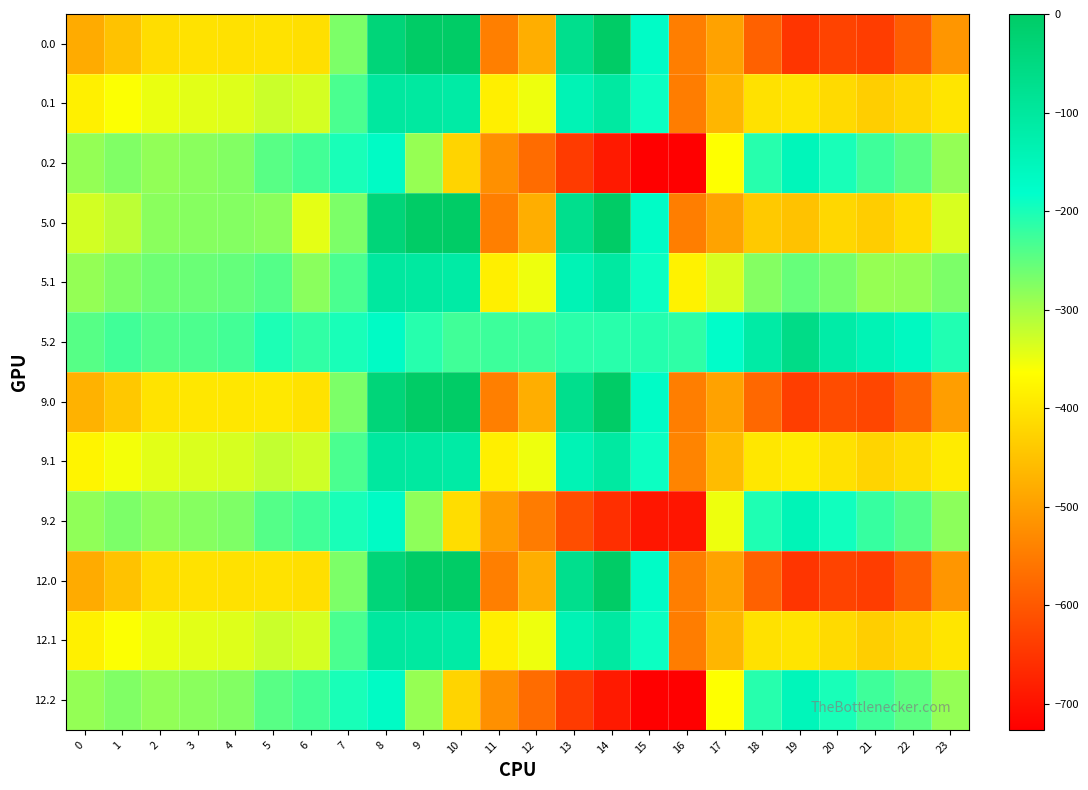

Reading left to right, what are all the values shown in this chart?

0.0: 0=-482.0	1=-449.5	2=-410.3	3=-404.4	4=-404.9	5=-403.8	6=-408.0	7=-270.7	8=-35.0	9=0.0	10=0.0	11=-544.3	12=-477.2	13=-70.2	14=-0.3	15=-172.8	16=-545.4	17=-494.8	18=-586.7	19=-649.2	20=-629.9	21=-638.4	22=-592.3	23=-511.3
0.1: 0=-384.6	1=-361.1	2=-347.9	3=-342.7	4=-339.6	5=-325.7	6=-332.2	7=-234.9	8=-102.3	9=-104.8	10=-114.0	11=-384.7	12=-350.8	13=-141.2	14=-105.5	15=-190.4	16=-547.3	17=-466.6	18=-405.4	19=-400.2	20=-414.5	21=-432.4	22=-419.9	23=-399.4
0.2: 0=-287.1	1=-272.7	2=-285.5	3=-281.0	4=-274.4	5=-245.0	6=-228.8	7=-199.0	8=-169.5	9=-288.5	10=-423.5	11=-520.6	12=-571.2	13=-640.4	14=-687.4	15=-725.8	16=-726.6	17=-362.4	18=-210.0	19=-151.0	20=-199.2	21=-226.4	22=-247.4	23=-287.5
5.0: 0=-331.7	1=-316.0	2=-280.7	3=-278.0	4=-276.4	5=-280.5	6=-343.6	7=-270.7	8=-35.0	9=0.0	10=0.0	11=-544.3	12=-477.2	13=-70.2	14=-0.3	15=-172.8	16=-545.4	17=-493.8	18=-439.7	19=-448.6	20=-418.7	21=-434.2	22=-410.6	23=-335.2
5.1: 0=-287.8	1=-272.1	2=-260.4	3=-257.1	4=-252.6	5=-241.7	6=-280.0	7=-234.9	8=-102.3	9=-104.8	10=-114.0	11=-384.7	12=-350.8	13=-141.2	14=-105.5	15=-190.4	16=-380.5	17=-335.5	18=-276.5	19=-254.3	20=-267.6	21=-288.7	22=-287.4	23=-269.9
5.2: 0=-243.9	1=-228.2	2=-240.1	3=-236.3	4=-228.9	5=-202.8	6=-216.4	7=-199.0	8=-169.5	9=-209.6	10=-228.0	11=-225.2	12=-224.3	13=-212.2	14=-210.7	15=-207.9	16=-215.6	17=-177.2	18=-113.3	19=-60.0	20=-116.6	21=-143.2	22=-164.3	23=-204.7
9.0: 0=-472.4	1=-441.0	2=-402.1	3=-396.3	4=-396.7	5=-395.9	6=-403.9	7=-270.7	8=-35.0	9=0.0	10=0.0	11=-544.3	12=-477.2	13=-70.2	14=-0.3	15=-172.8	16=-545.4	17=-494.8	18=-577.3	19=-636.5	20=-616.4	21=-625.4	22=-580.7	23=-500.1
9.1: 0=-378.4	1=-355.4	2=-342.4	3=-337.2	4=-334.1	5=-320.4	6=-328.8	7=-234.9	8=-102.3	9=-104.8	10=-114.0	11=-384.7	12=-350.8	13=-141.2	14=-105.5	15=-190.4	16=-536.7	17=-458.2	18=-397.2	19=-390.9	20=-405.2	21=-423.2	22=-411.4	23=-391.2
9.2: 0=-284.4	1=-269.9	2=-282.6	3=-278.1	4=-271.5	5=-242.4	6=-228.0	7=-199.0	8=-169.5	9=-283.5	10=-411.1	11=-501.8	12=-549.1	13=-613.2	14=-657.1	15=-692.9	16=-694.1	17=-350.6	18=-203.9	19=-145.2	20=-193.9	21=-221.1	22=-242.2	23=-282.2
12.0: 0=-482.0	1=-449.5	2=-410.3	3=-404.4	4=-404.9	5=-403.8	6=-408.0	7=-270.7	8=-35.0	9=0.0	10=0.0	11=-544.3	12=-477.2	13=-70.2	14=-0.3	15=-172.8	16=-545.4	17=-494.8	18=-586.7	19=-649.2	20=-629.9	21=-638.4	22=-592.3	23=-511.3
12.1: 0=-384.6	1=-361.1	2=-347.9	3=-342.7	4=-339.6	5=-325.7	6=-332.2	7=-234.9	8=-102.3	9=-104.8	10=-114.0	11=-384.7	12=-350.8	13=-141.2	14=-105.5	15=-190.4	16=-547.3	17=-466.6	18=-405.4	19=-400.2	20=-414.5	21=-432.4	22=-419.9	23=-399.4
12.2: 0=-287.1	1=-272.7	2=-285.5	3=-281.0	4=-274.4	5=-245.0	6=-228.8	7=-199.0	8=-169.5	9=-288.5	10=-423.5	11=-520.6	12=-571.2	13=-640.4	14=-687.4	15=-725.8	16=-726.6	17=-362.4	18=-210.0	19=-151.0	20=-199.2	21=-226.4	22=-247.4	23=-287.5